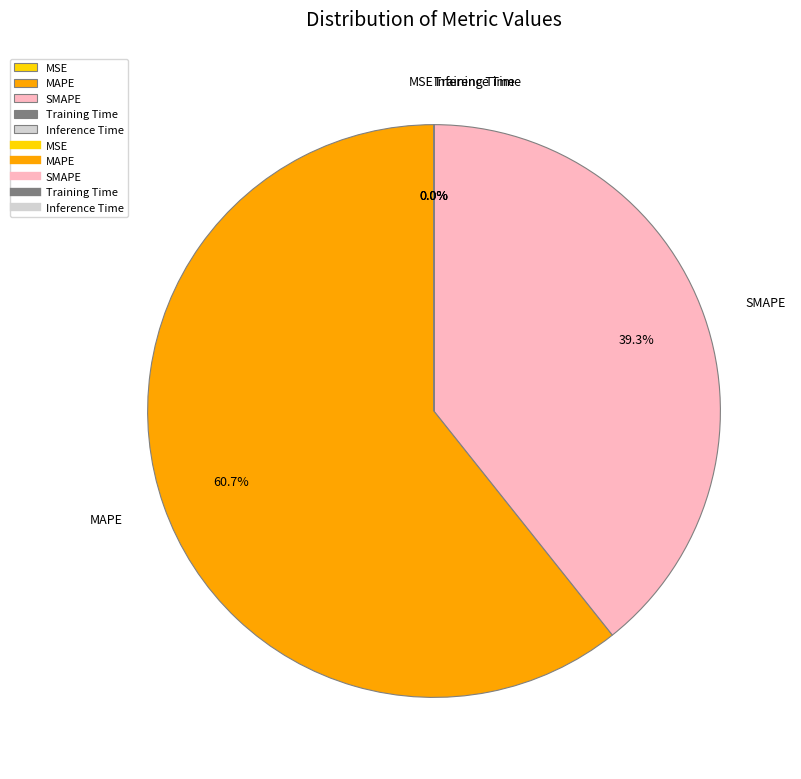

What is the largest slice in the pie chart?

MAPE